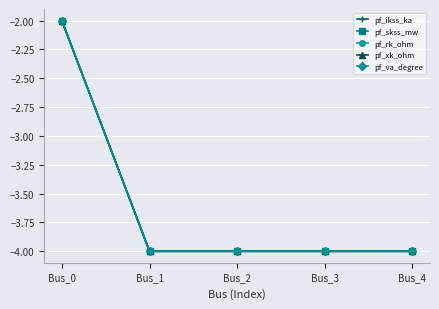

At which category does the chart reach its minimum across all series?

Bus_1